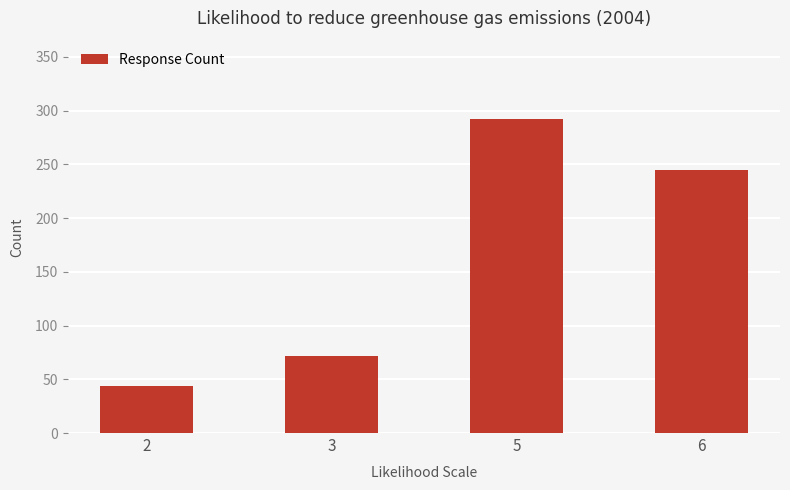

Reading left to right, extract all data points from this chart.

44	72	292	245